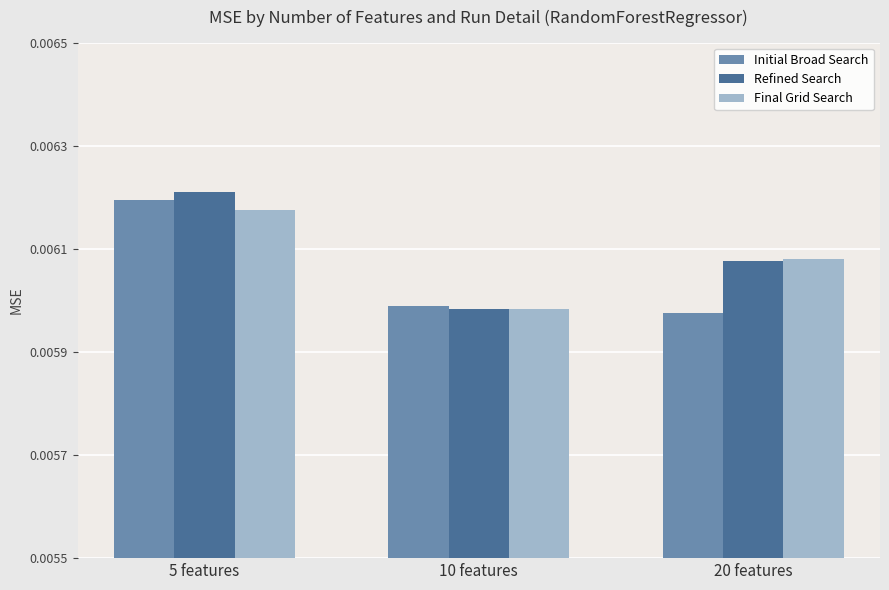

How many Refined Search values are between 0 and 1?

3